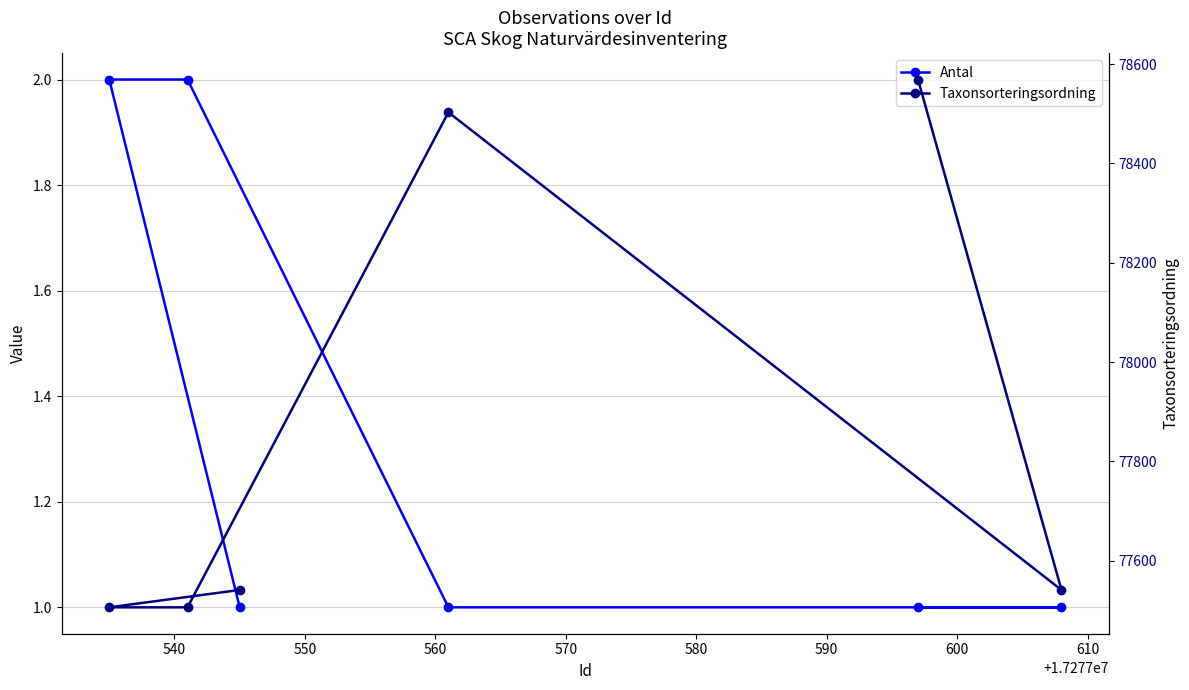

Count the number of data series in this chart.

2